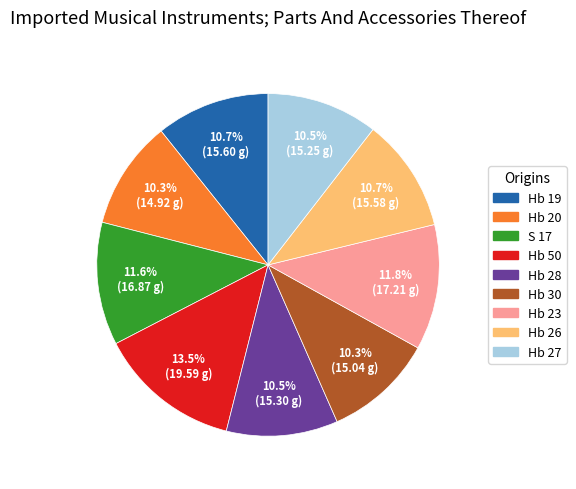

Which category has the biggest portion of the pie?

Hb 50